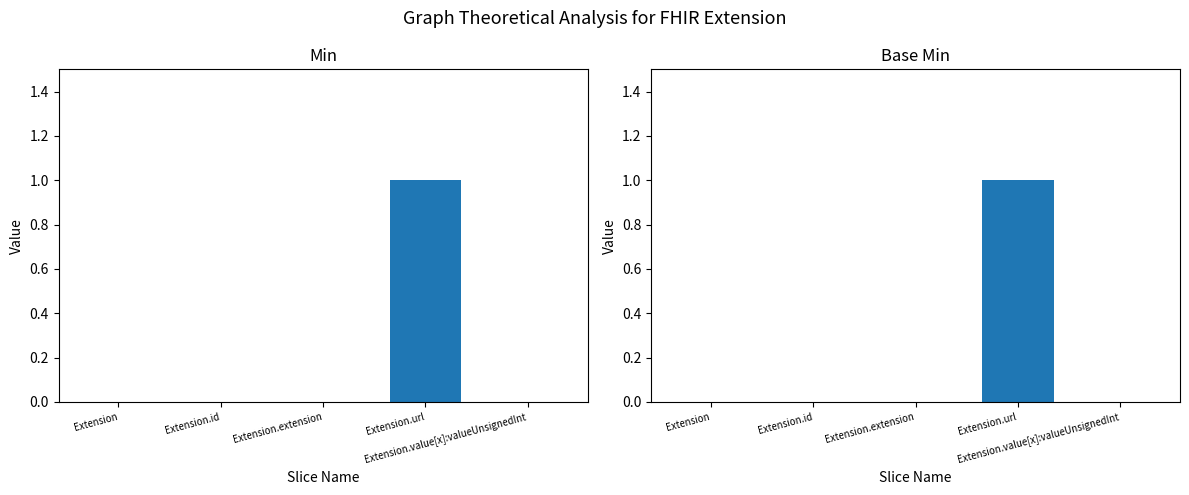

Which label corresponds to the largest value in the chart?

Extension.url